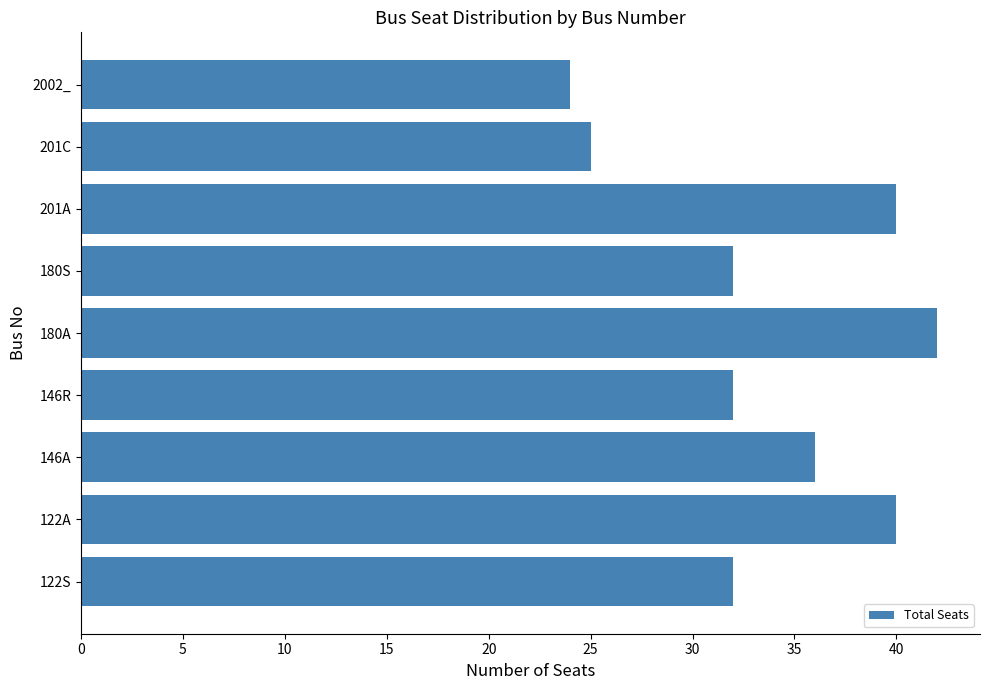

What is the average value?

34